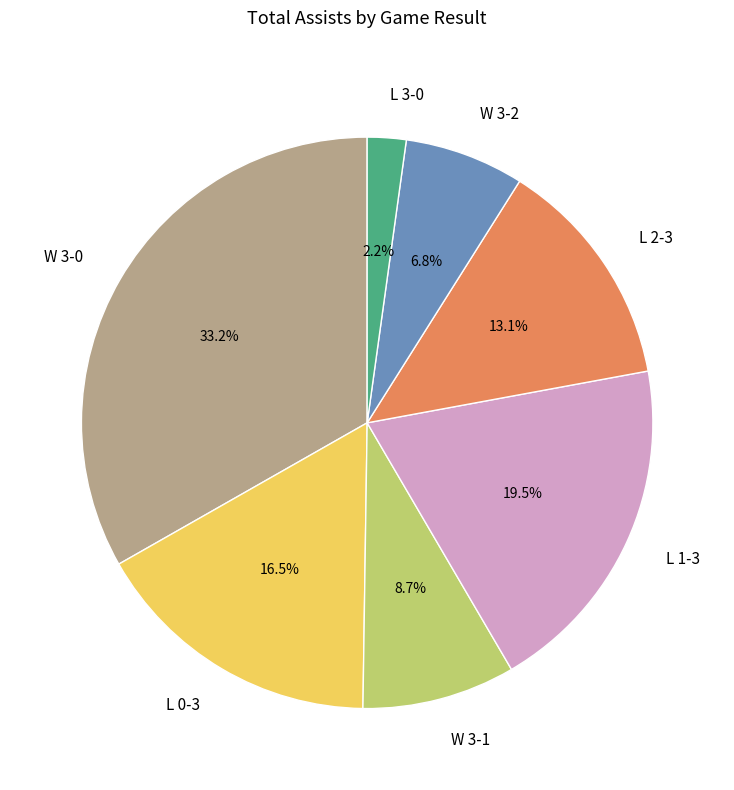

Is there any slice that represents more than half of the pie?

No